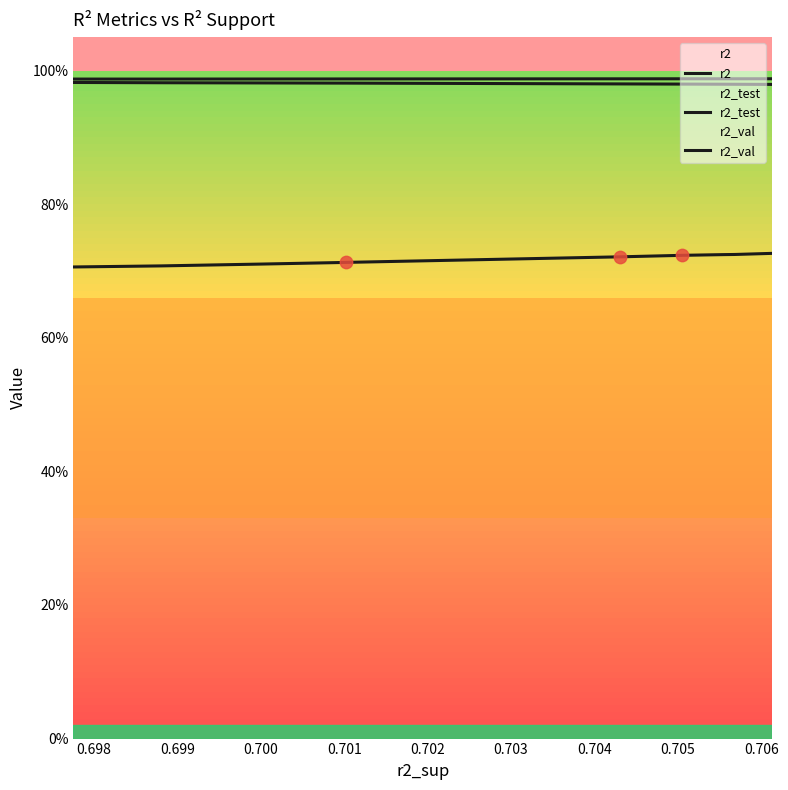

At how many categories does at least one series exceed 0?

10